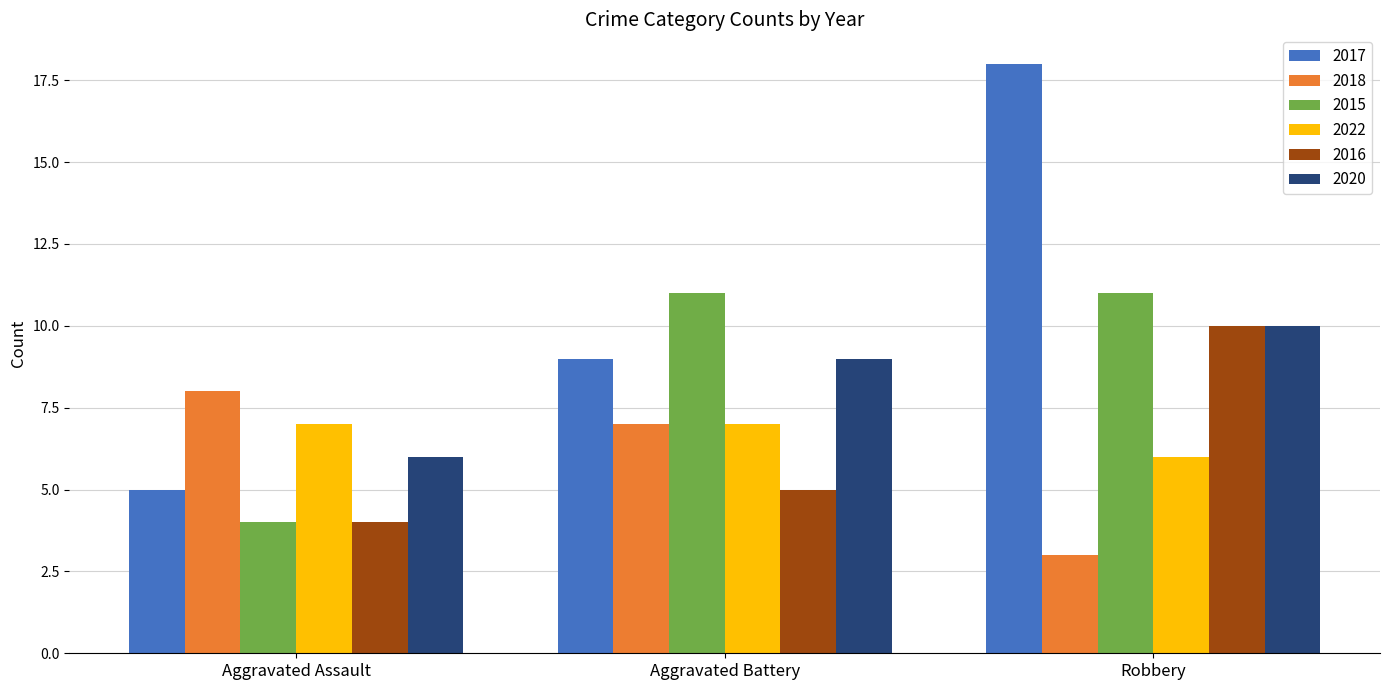

Which series has the largest total across all categories?

2017